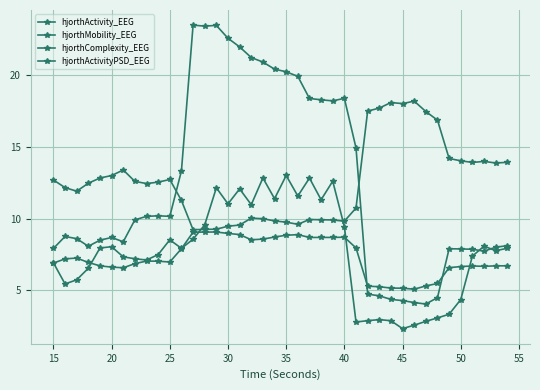

True or false: hjorthComplexity_EEG and hjorthActivity_EEG intersect in this chart.

True